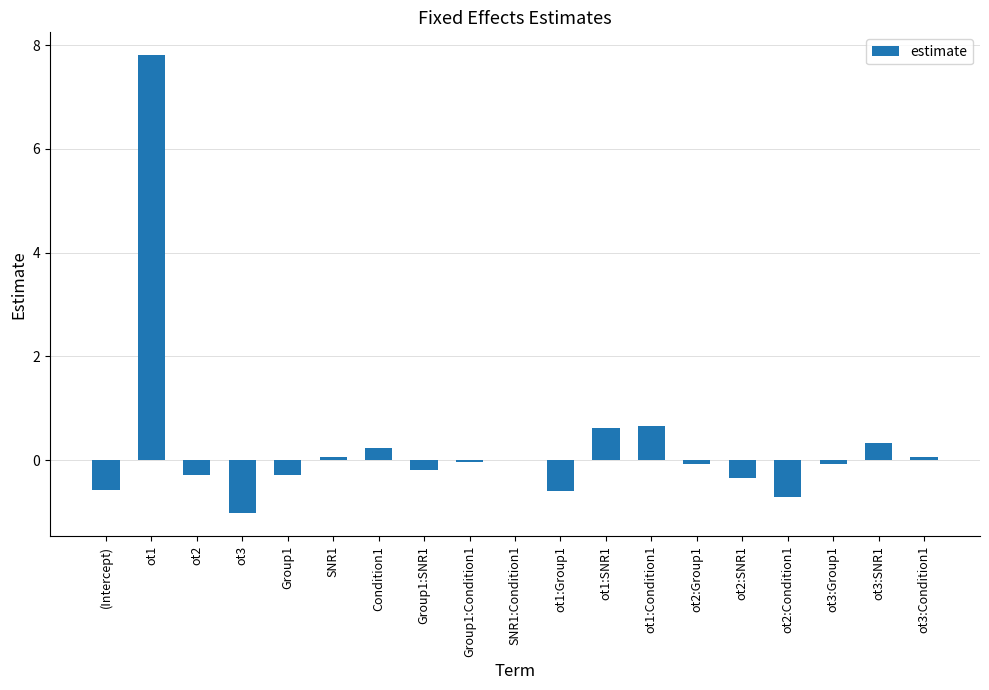

What is the sum of all values?

5.6